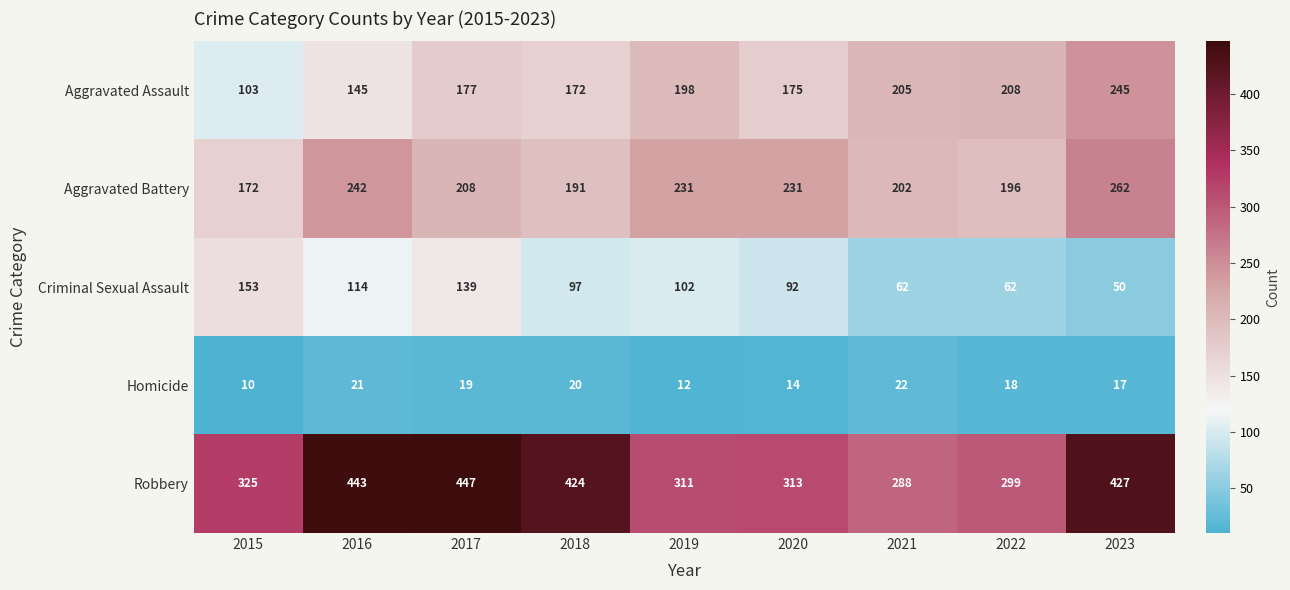

List the series in order of their peak value, lowest first.

Homicide, Criminal Sexual Assault, Aggravated Assault, Aggravated Battery, Robbery